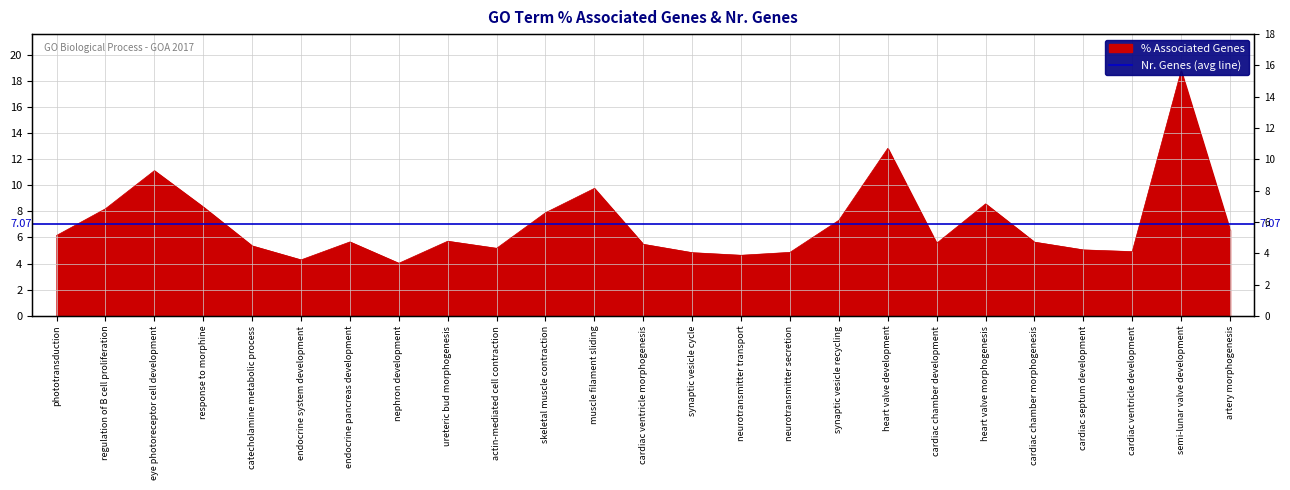

Between eye photoreceptor cell development and skeletal muscle contraction, which series saw the biggest shift?

% Associated Genes